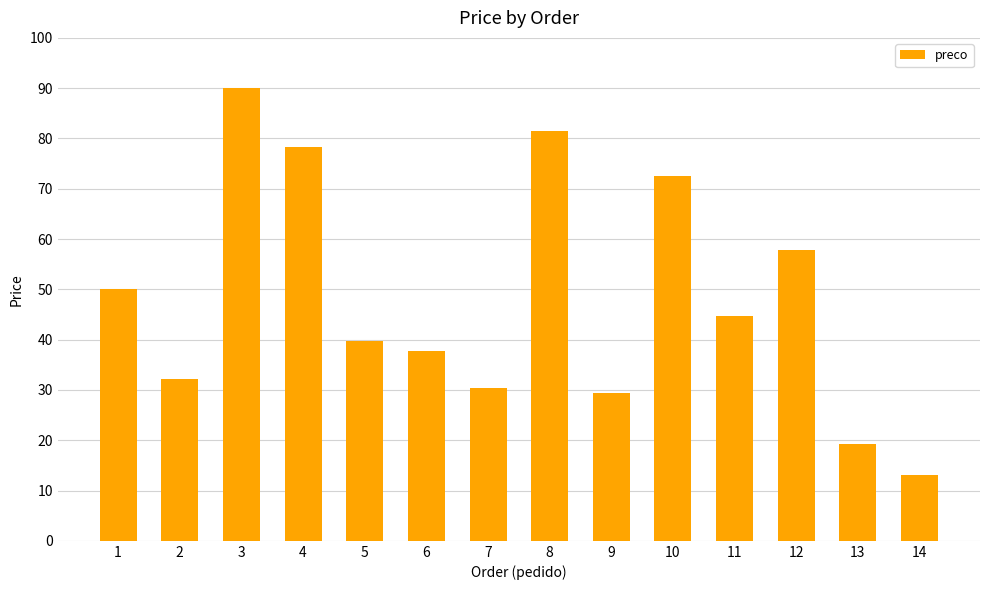

Approximately how many times larger is the value at 2 compared to 13?

1.7